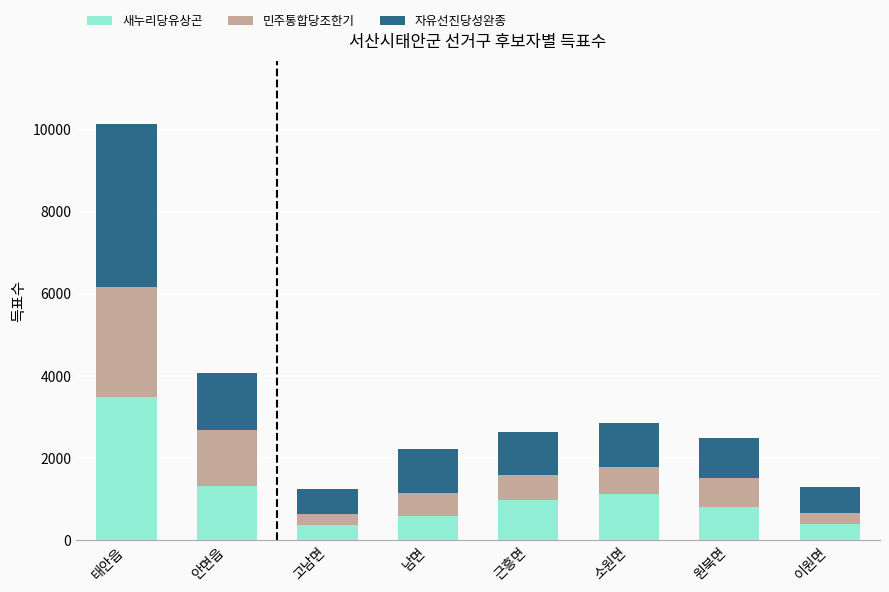

Where is 새누리당유상곤 nearest to the value 1935?

안면읍